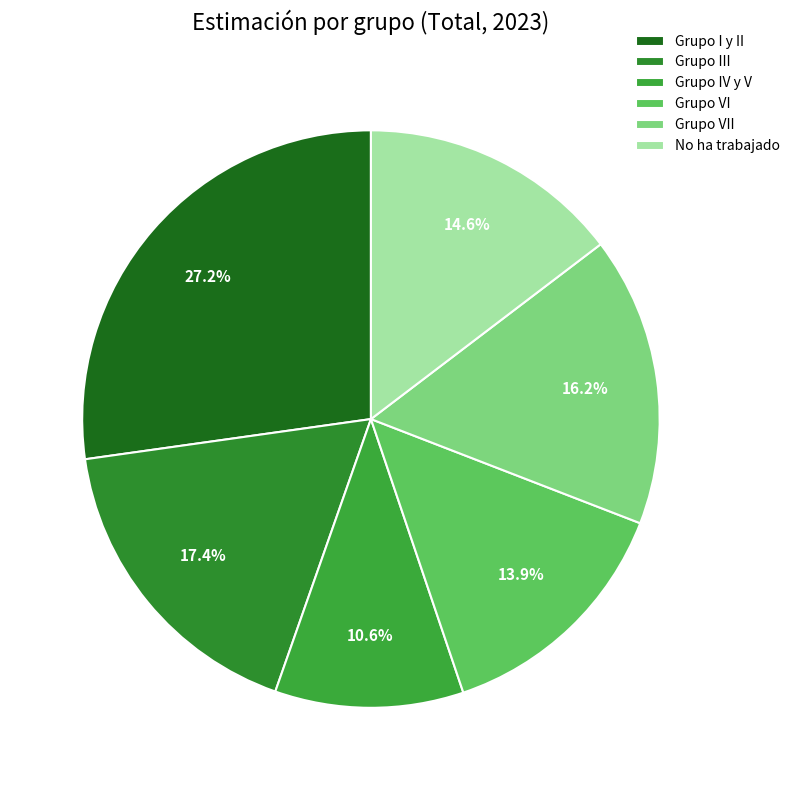

To the nearest percent, what is the combined percentage of No ha trabajado and Grupo VII?

31%